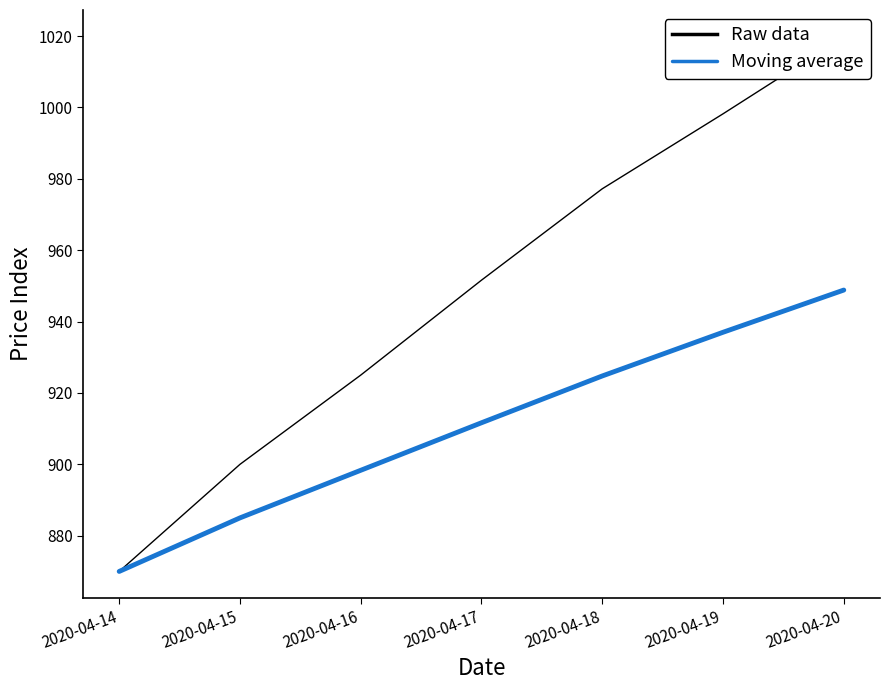

How many values in the Raw data series are below 951?

3